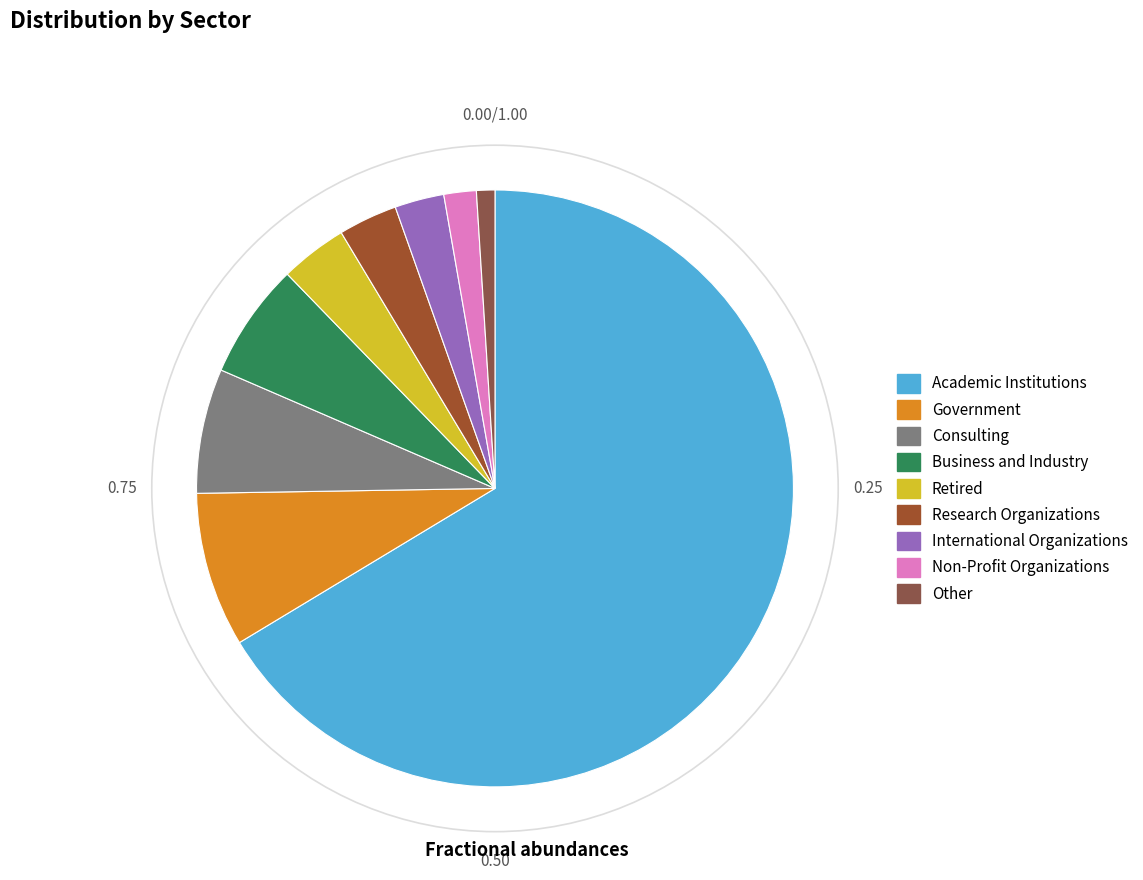

What is the ratio of the value at Non-Profit Organizations to the value at International Organizations?

0.7